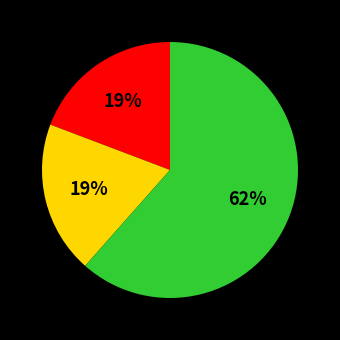

Does any single category account for the majority?

Yes